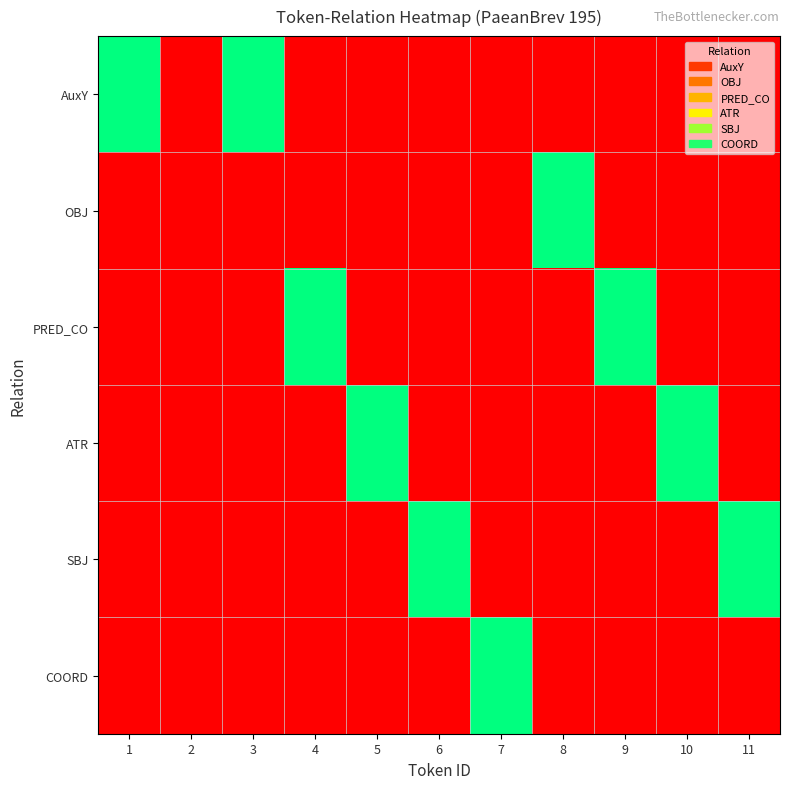

Reading left to right, extract all data points from this chart.

AuxY: 1=1	2=0	3=1	4=0	5=0	6=0	7=0	8=0	9=0	10=0	11=0
OBJ: 1=0	2=0	3=0	4=0	5=0	6=0	7=0	8=1	9=0	10=0	11=0
PRED_CO: 1=0	2=0	3=0	4=1	5=0	6=0	7=0	8=0	9=1	10=0	11=0
ATR: 1=0	2=0	3=0	4=0	5=1	6=0	7=0	8=0	9=0	10=1	11=0
SBJ: 1=0	2=0	3=0	4=0	5=0	6=1	7=0	8=0	9=0	10=0	11=1
COORD: 1=0	2=0	3=0	4=0	5=0	6=0	7=1	8=0	9=0	10=0	11=0